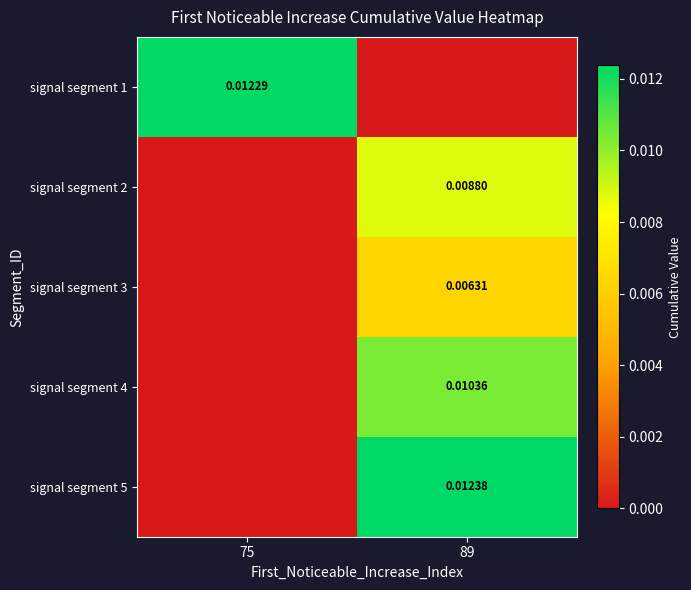

Count the signal segment 2 values in the range 0 to 1.

2